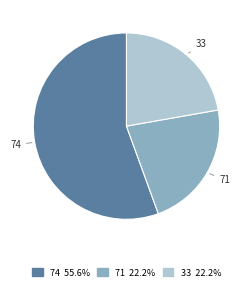

Is it true that 74 is 43% of the pie?

False